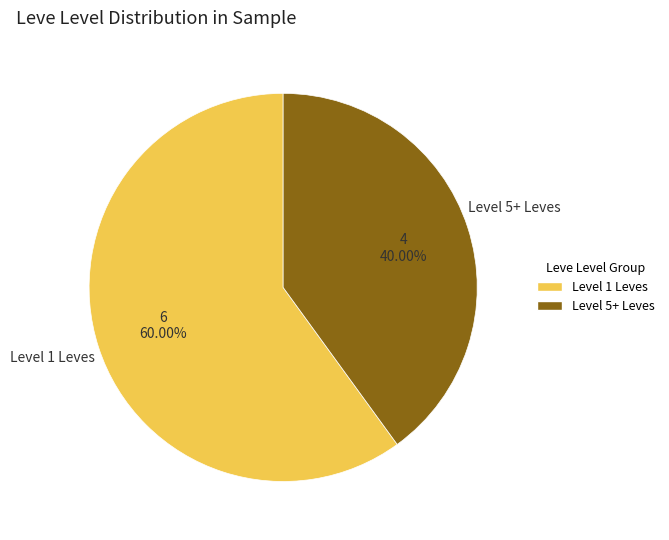

Does any single category account for the majority?

Yes